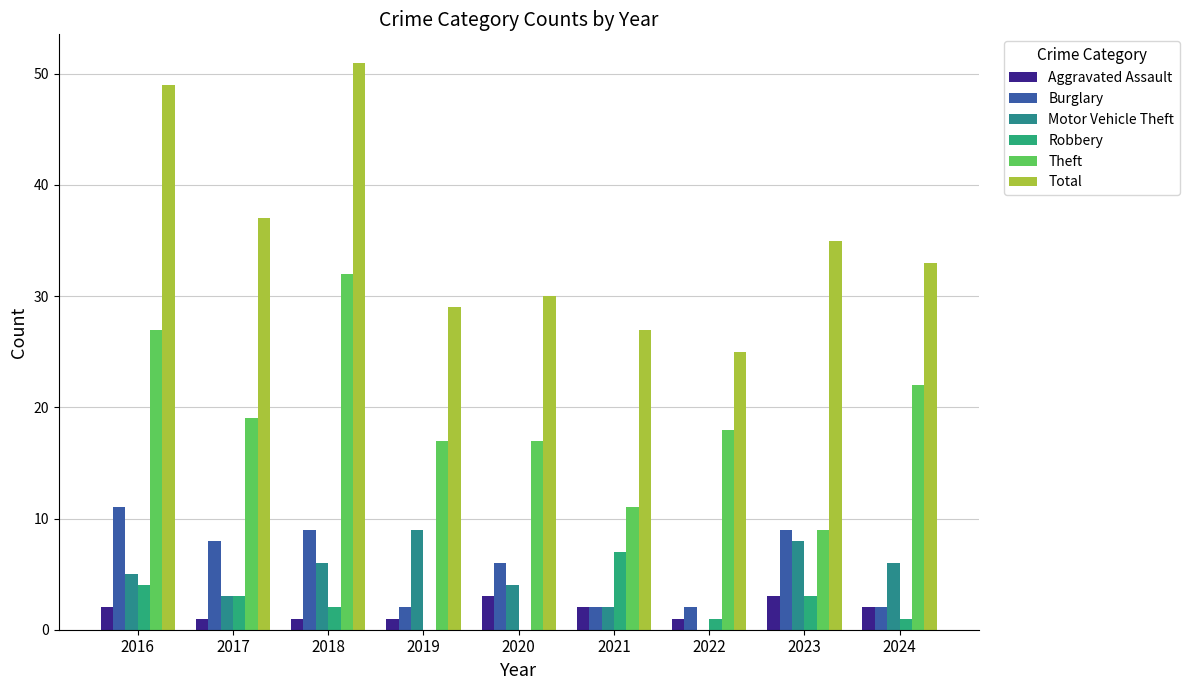

What is the sum of the Motor Vehicle Theft values at 2016 and 2022?

5